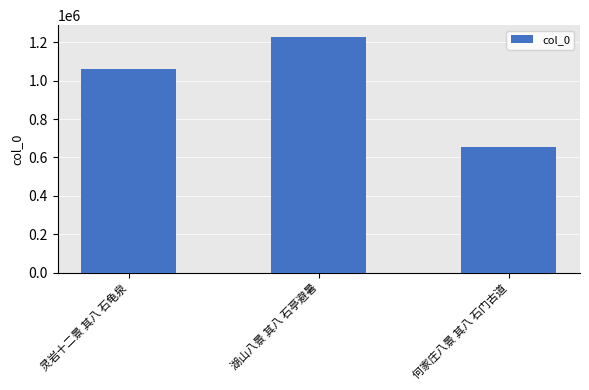

The chart shows a value of 157148 at 何家庄八景 其八 石门古道. True or false?

False